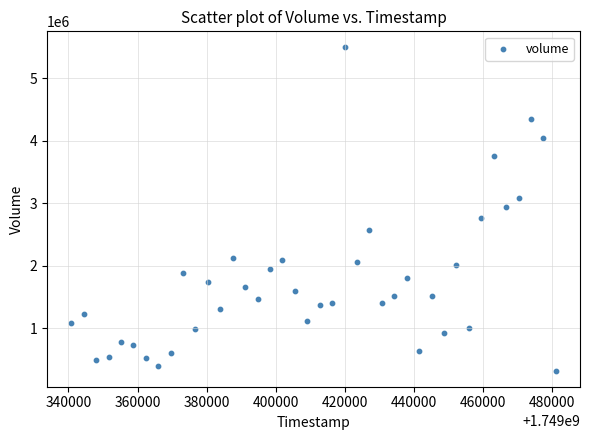

What is the range of Y values (max minus min)?

5170130.5